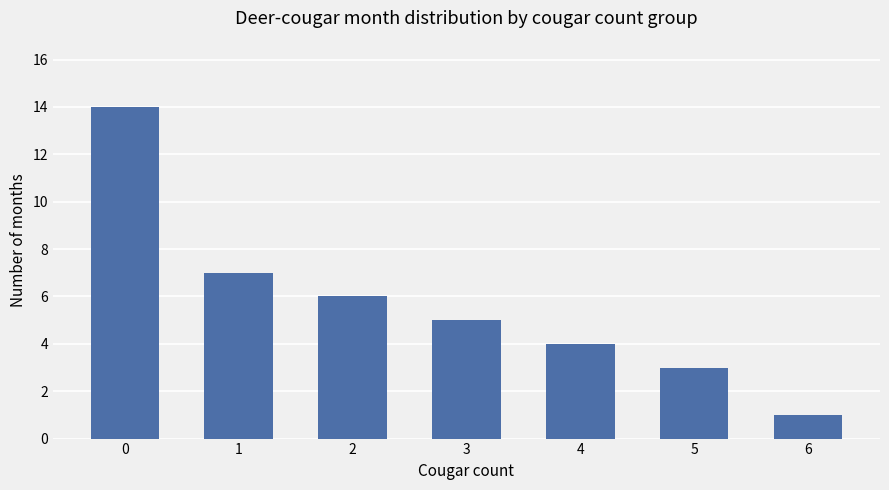

Where is the data nearest to the value 7?

1